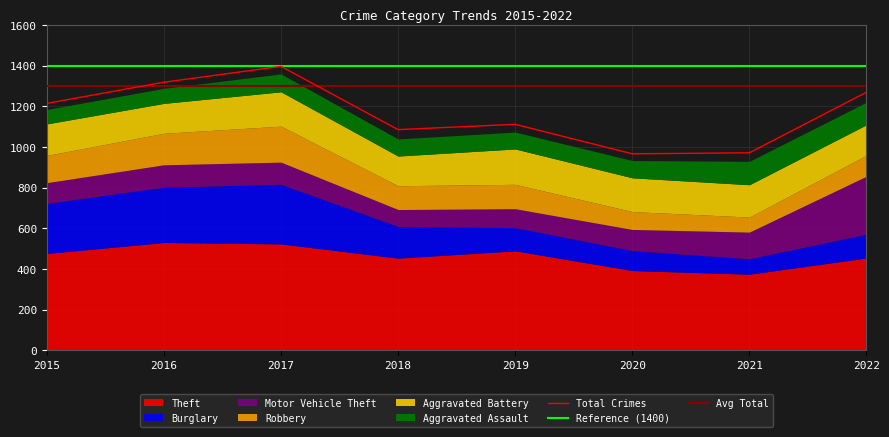

What is the total value across all series at 2018?

1040